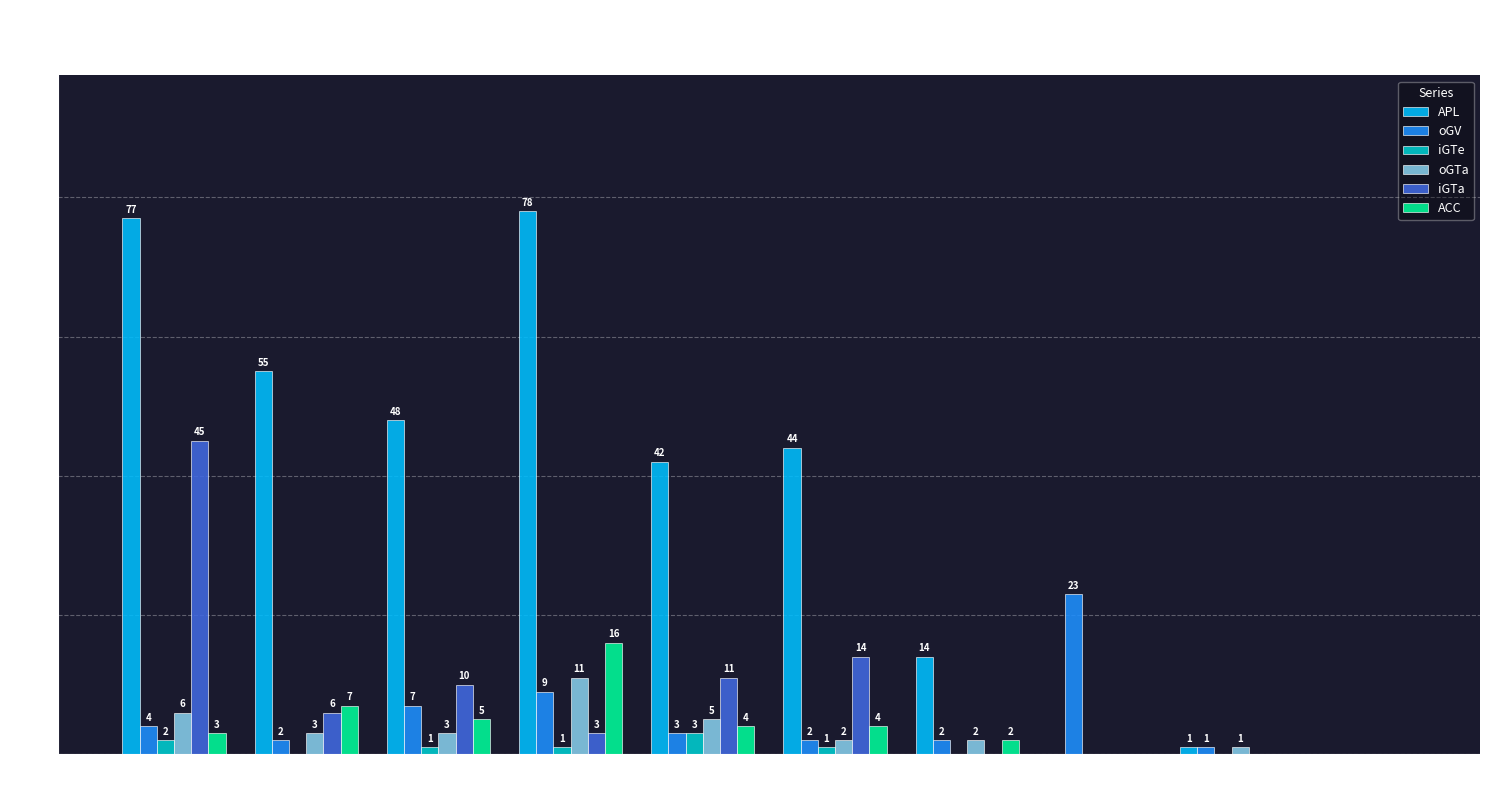

Count the number of categories in the chart.

10